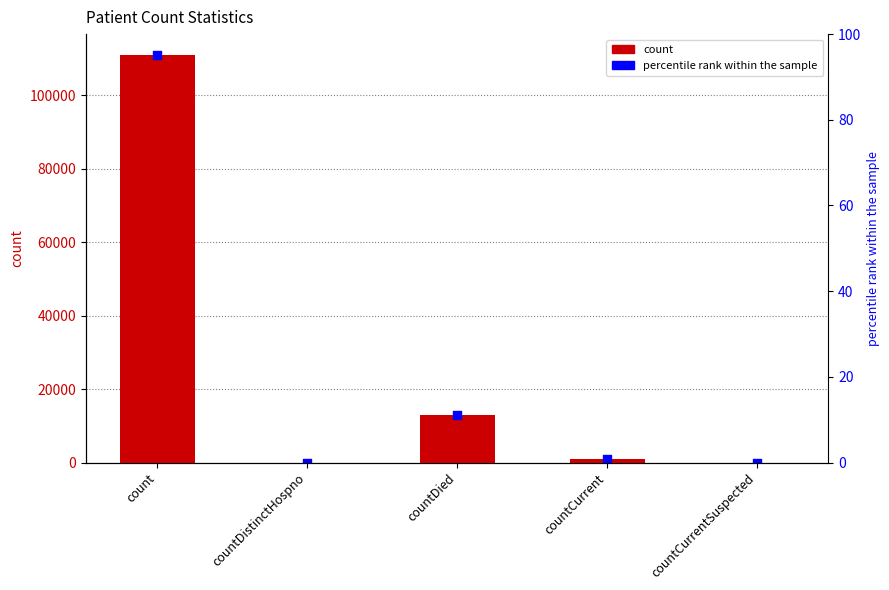

Which series contains the lowest Y value?

count